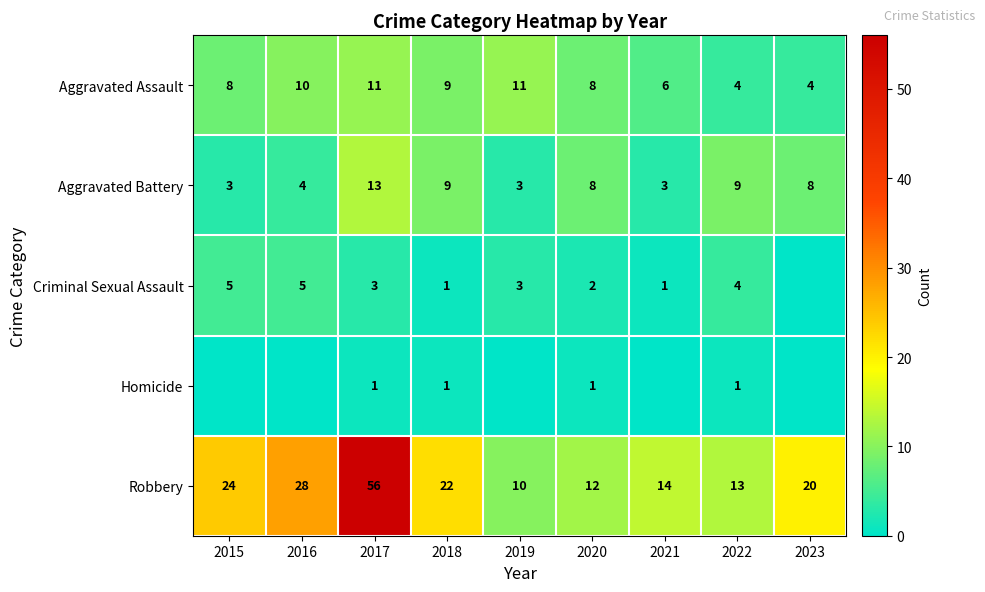

What is the difference between the highest and lowest values at 2018?

21